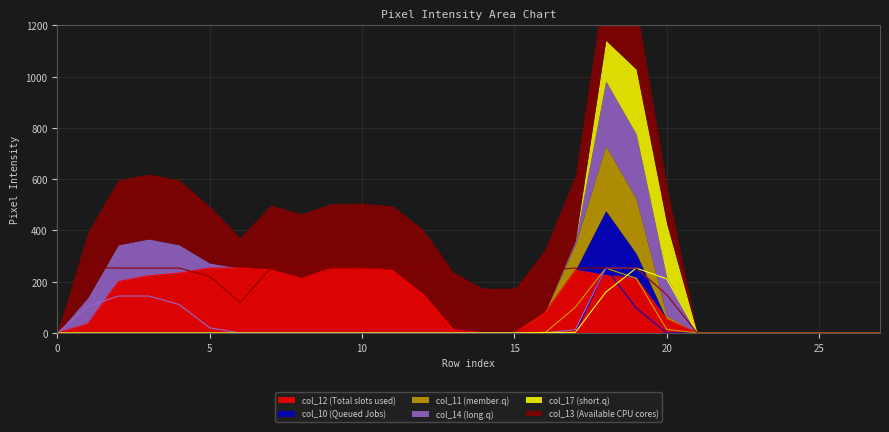

Reading left to right, list all the values displayed in this chart.

col_12: 0	35	200	223	233	253	253	246	212	252	253	243	151	13	0	0	78	245	224	213	53	0	0	0	0	0	0	0
col_10: 0	0	0	0	0	0	0	0	0	0	0	0	0	0	0	0	0	0	253	97	0	0	0	0	0	0	0	0
col_11: 0	0	0	0	0	0	0	0	0	0	0	0	0	0	0	0	0	100	253	213	14	0	0	0	0	0	0	0
col_14: 0	103	144	144	111	20	0	0	0	0	0	0	0	0	0	0	0	13	253	253	149	0	0	0	0	0	0	0
col_17: 0	0	0	0	0	0	0	0	0	0	0	0	0	0	0	0	2	2	159	253	211	0	0	0	0	0	0	0
col_13: 0	255	253	253	253	221	119	253	253	253	253	253	253	224	170	170	245	253	253	253	149	0	0	0	0	0	0	0